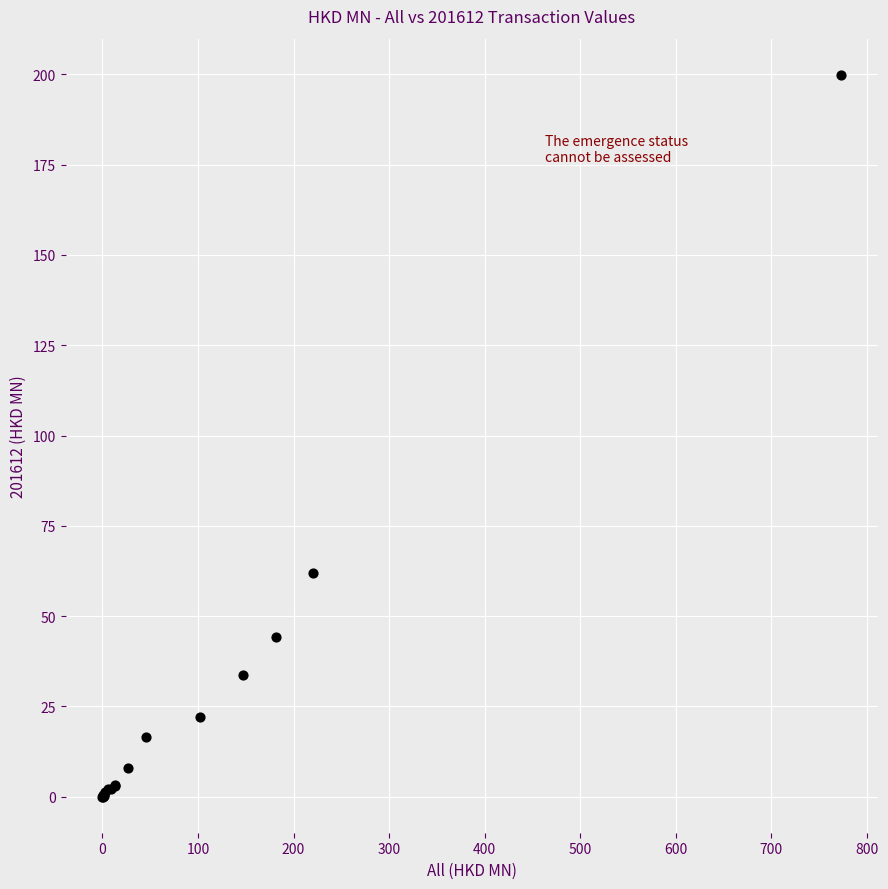

What Y value in the scatter plot is closest to 99?

62.0